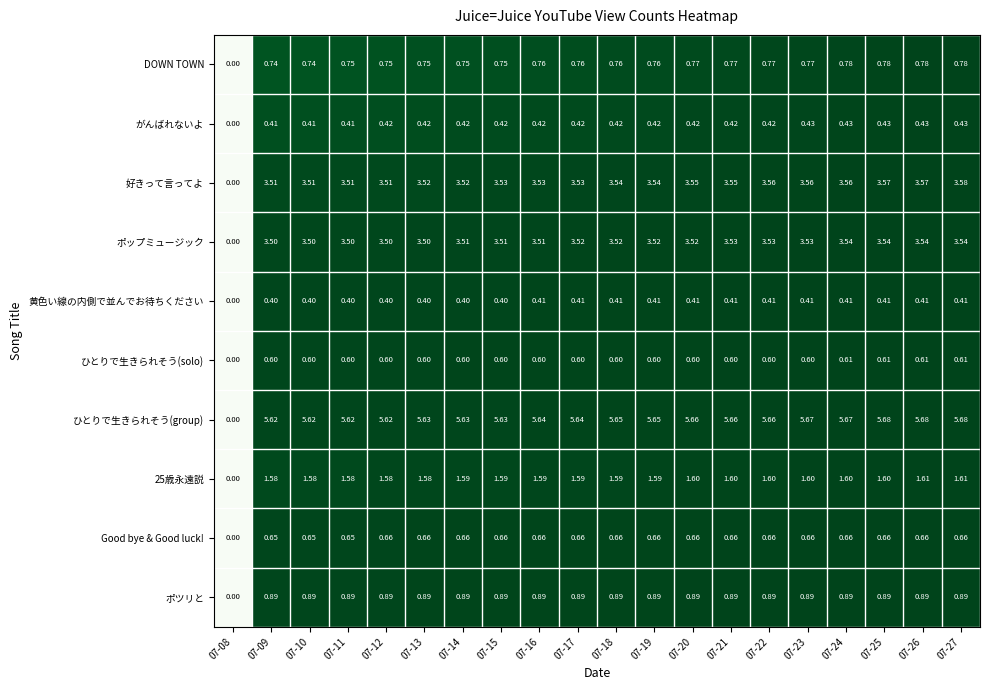

Which series has the largest range (max minus min)?

ひとりで生きられそう(group)